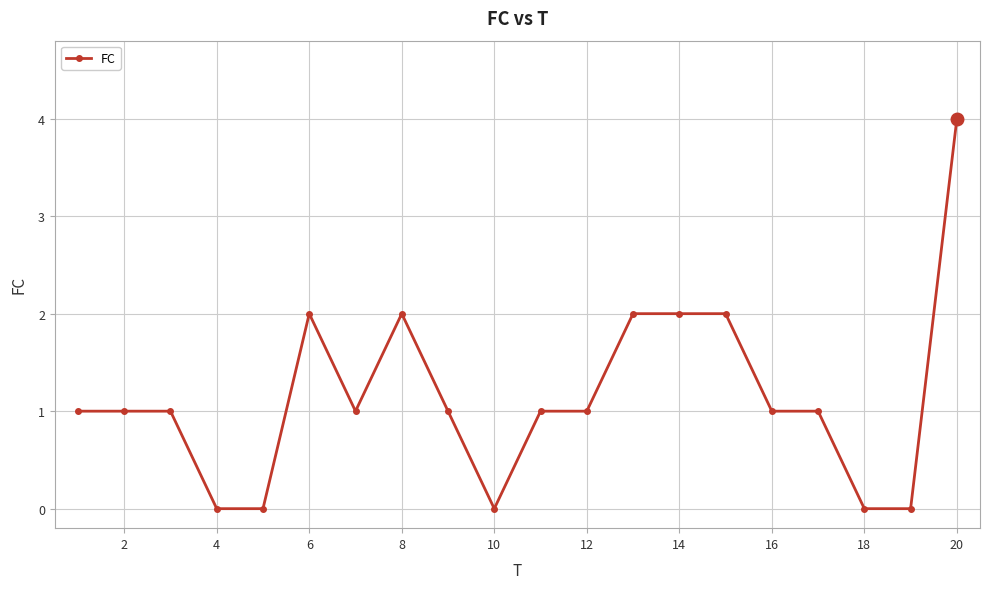

What is the sum of all values?

23